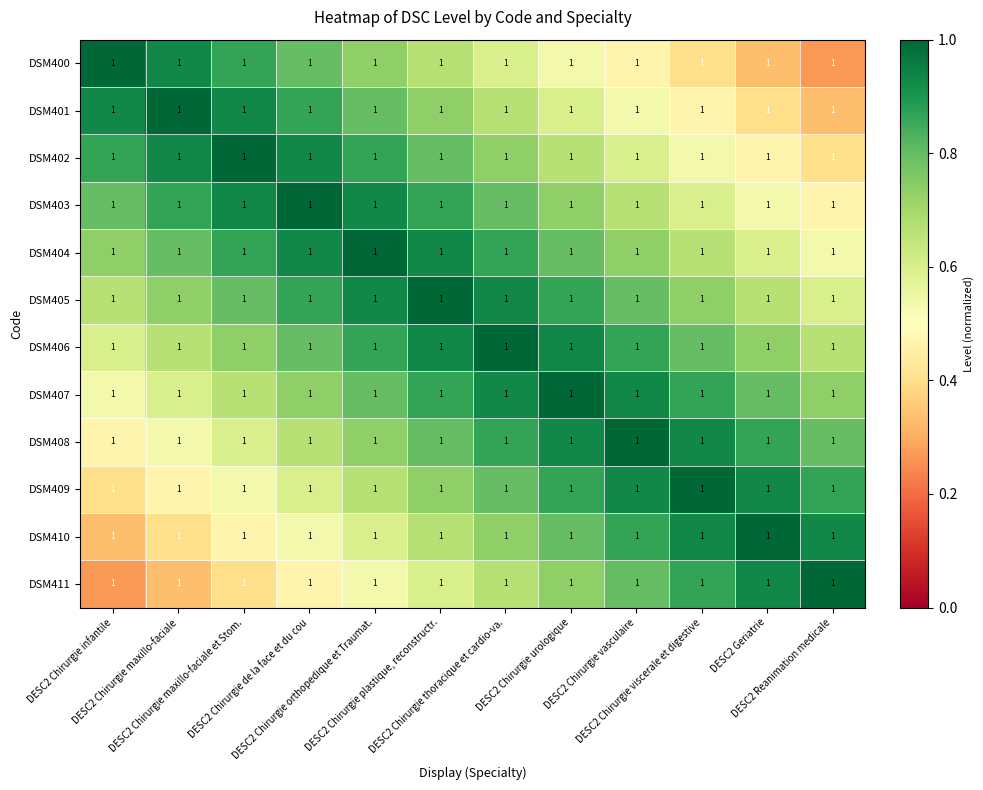

Where is DSM403 nearest to the value 0?

DESC2 Reanimation medicale